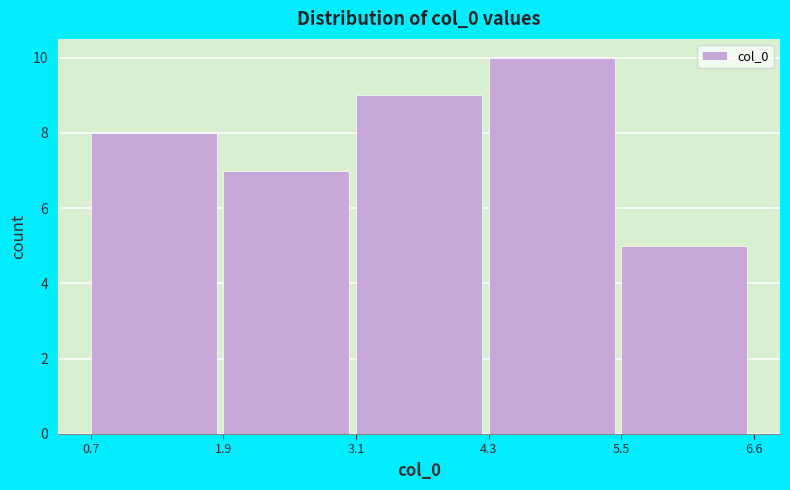

Which range on the x-axis has the tallest bar?

4.3 to 5.5